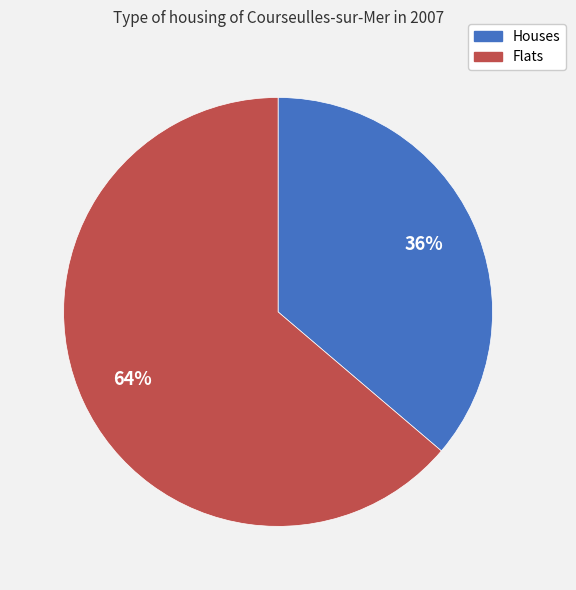

To the nearest percent, what is the difference between the largest and smallest slice percentages?

28%